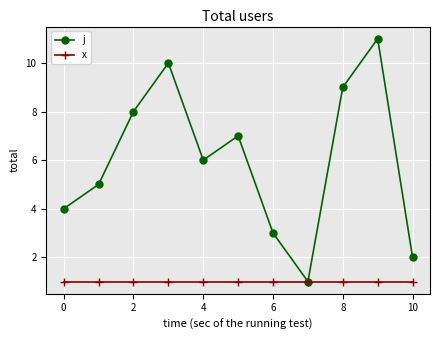

How many interior local peaks does the j series have?

3